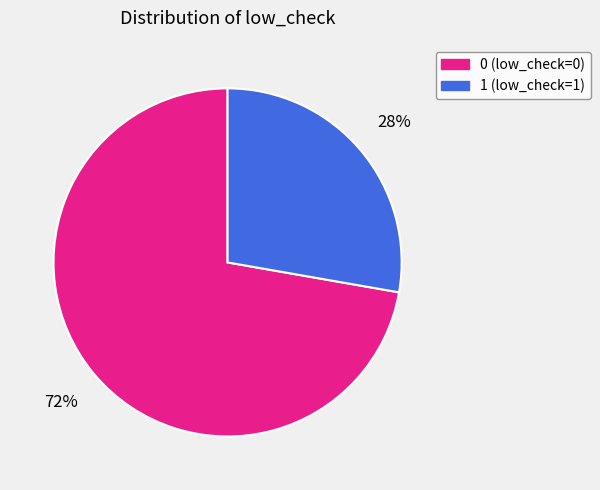

The 1 slice represents 91% of the pie. True or false?

False